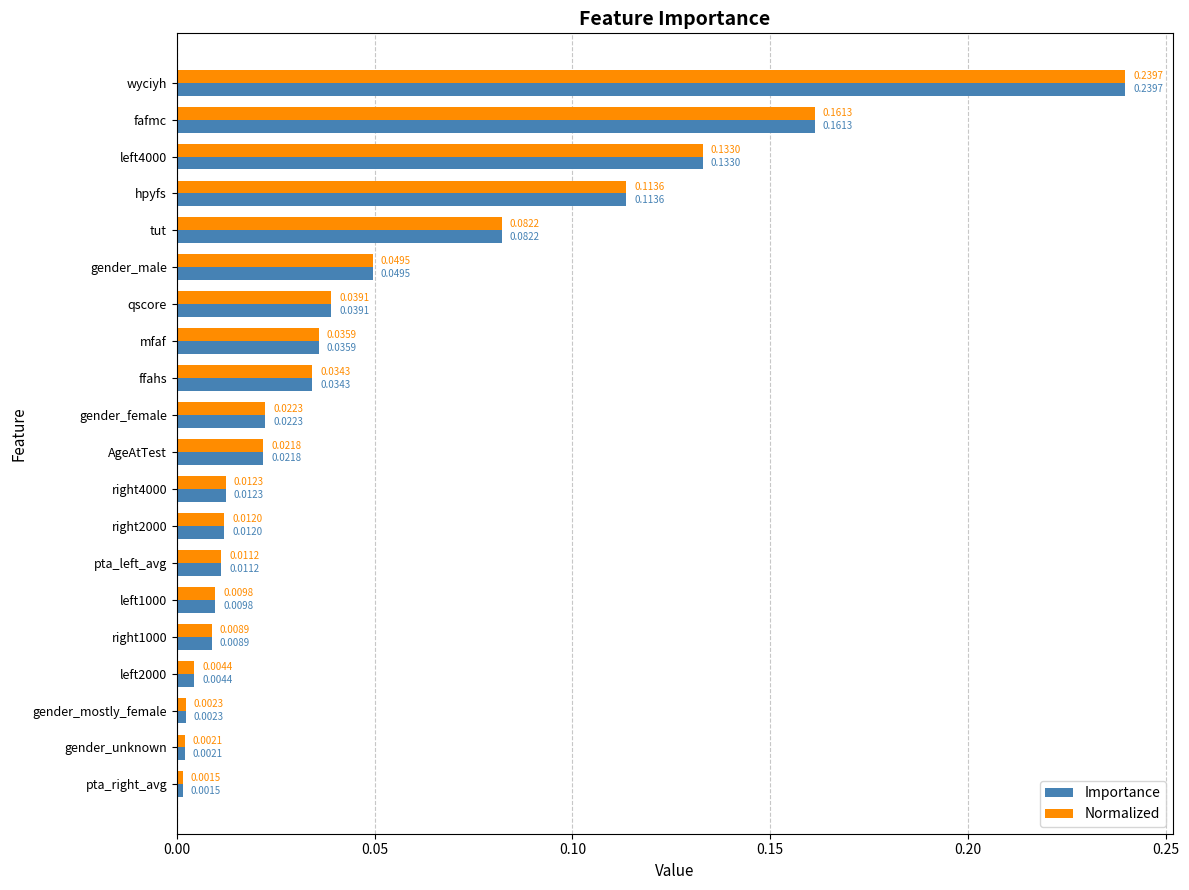

List the labels in order of Importance value, largest first.

wyciyh, fafmc, left4000, hpyfs, tut, gender_male, qscore, mfaf, ffahs, gender_female, AgeAtTest, right4000, right2000, pta_left_avg, left1000, right1000, left2000, gender_mostly_female, gender_unknown, pta_right_avg